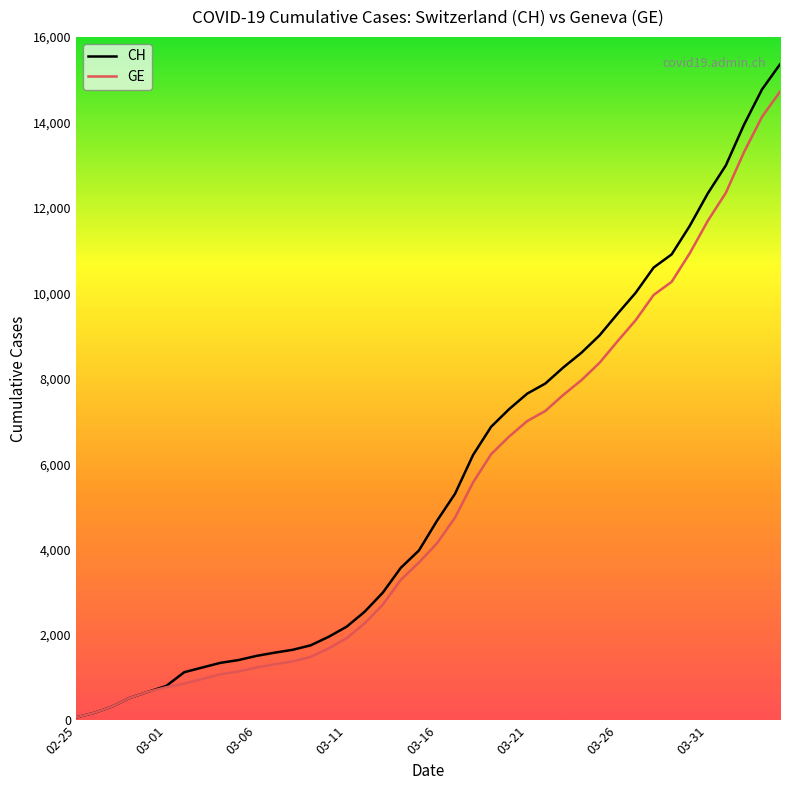

Reading left to right, list all the values displayed in this chart.

CH: 72	177	325	532	672	808	1130	1240	1349	1414	1512	1587	1654	1759	1959	2197	2548	2993	3576	3979	4674	5307	6215	6875	7289	7651	7886	8264	8607	9012	9518	10008	10601	10910	11576	12336	12992	13939	14768	15359
GE: 72	177	325	532	672	778	865	974	1081	1146	1241	1316	1383	1488	1688	1926	2277	2712	3295	3698	4147	4750	5573	6233	6647	7009	7244	7622	7965	8370	8876	9366	9959	10268	10934	11694	12350	13297	14126	14717